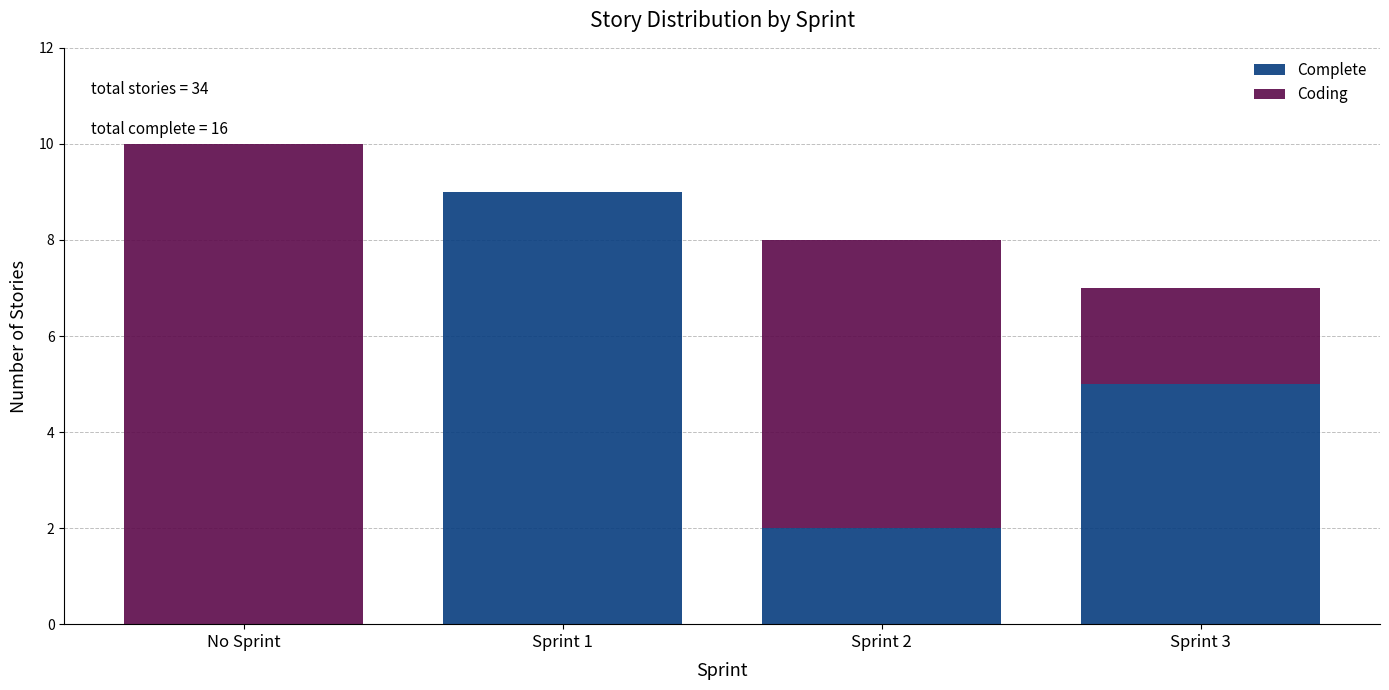

Reading right to left, list the values for the Complete series.

Sprint 3=5	Sprint 2=2	Sprint 1=9	No Sprint=0